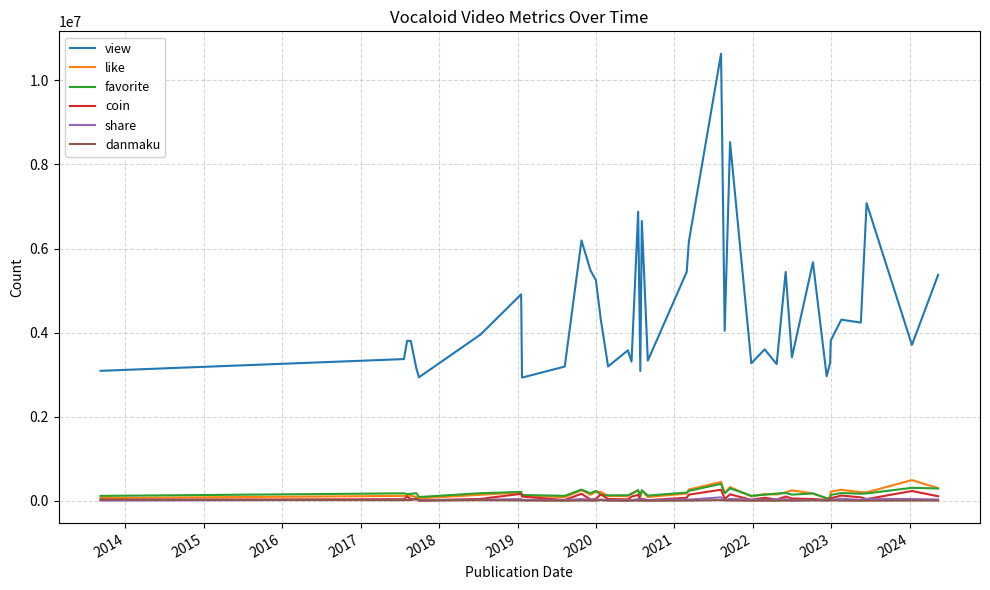

Which series has the largest total across all categories?

view